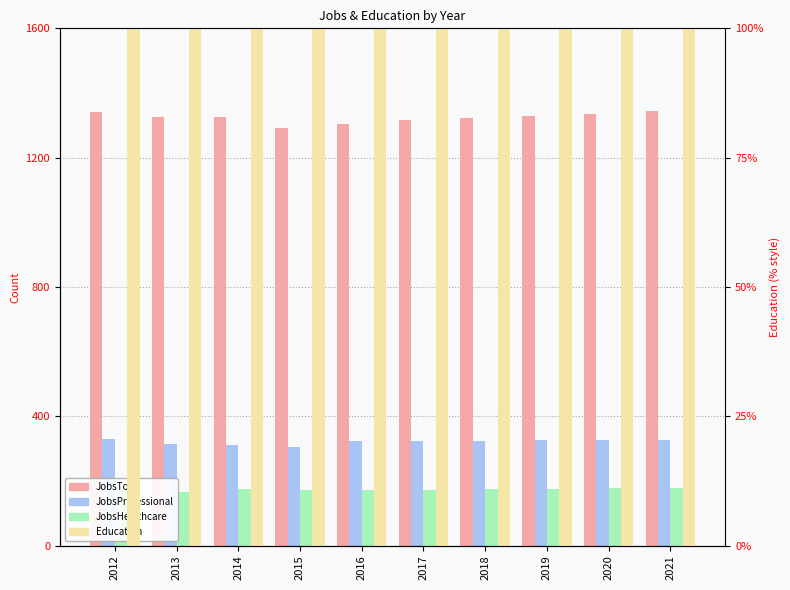

What is the maximum value shown in the chart?

1343